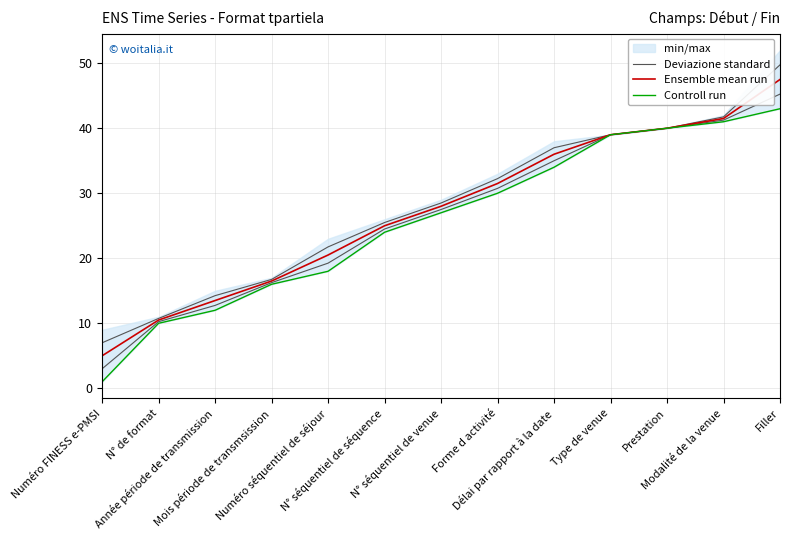

At which category is the sum across all series the highest?

Filler